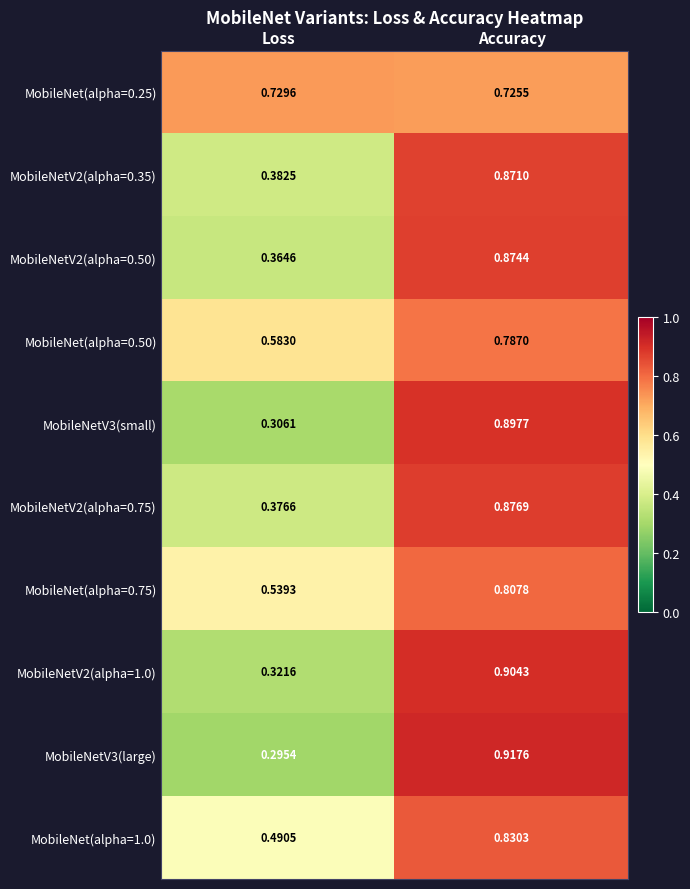

Which category has the highest value in the MobileNet(alpha=0.50) series?

Accuracy